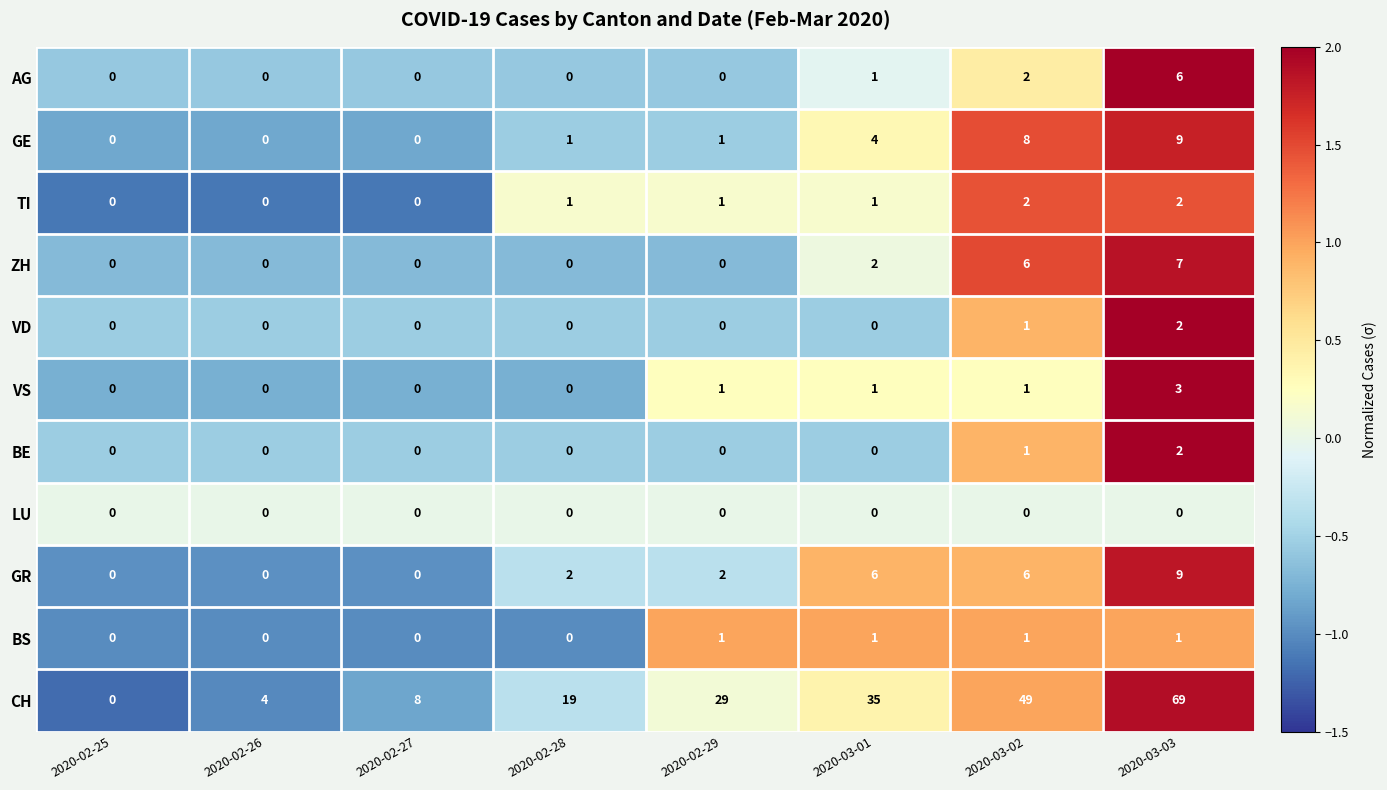

Where is ZH nearest to the value 3?

2020-03-01